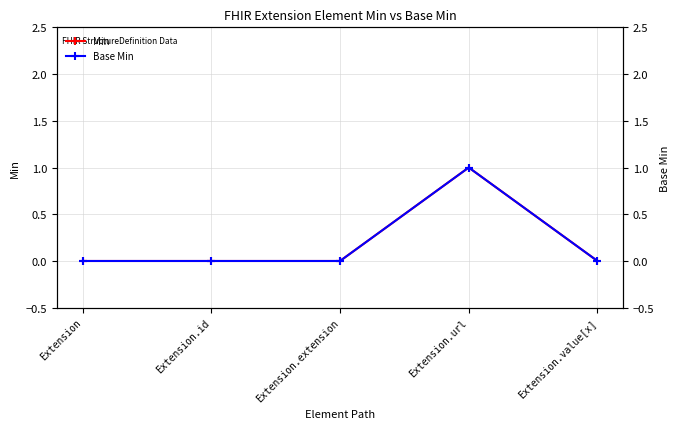

What is the difference between the maximum and second lowest values in the Base Min series?

1